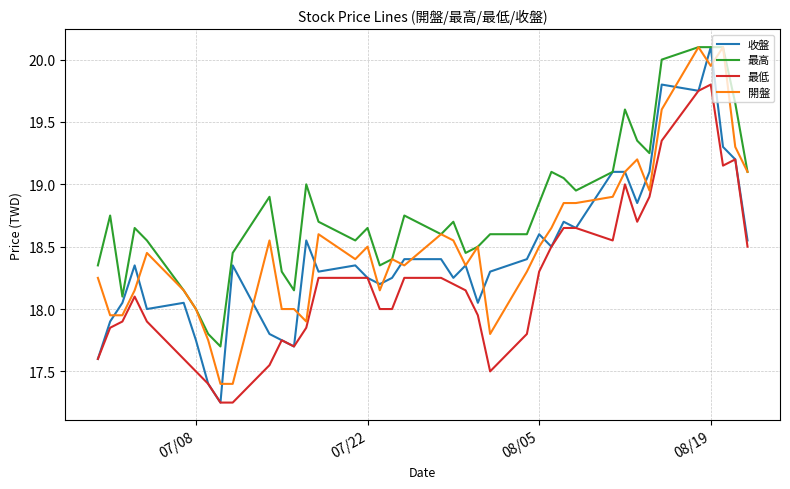

Which series has the largest range (max minus min)?

收盤